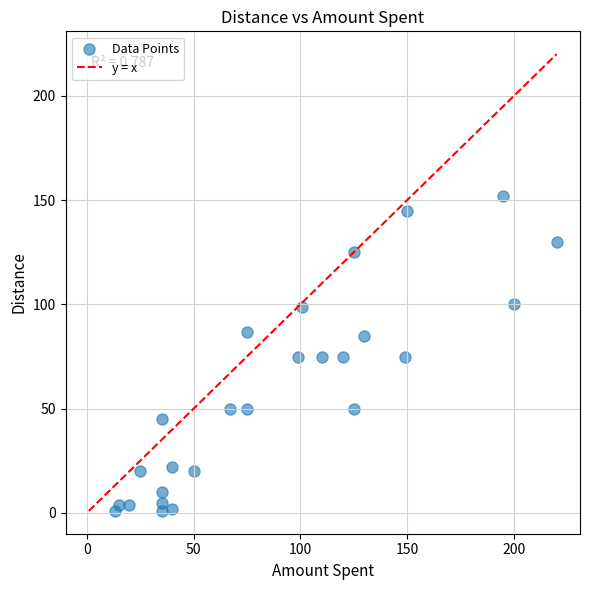

What is the range of X values (max minus min)?

207